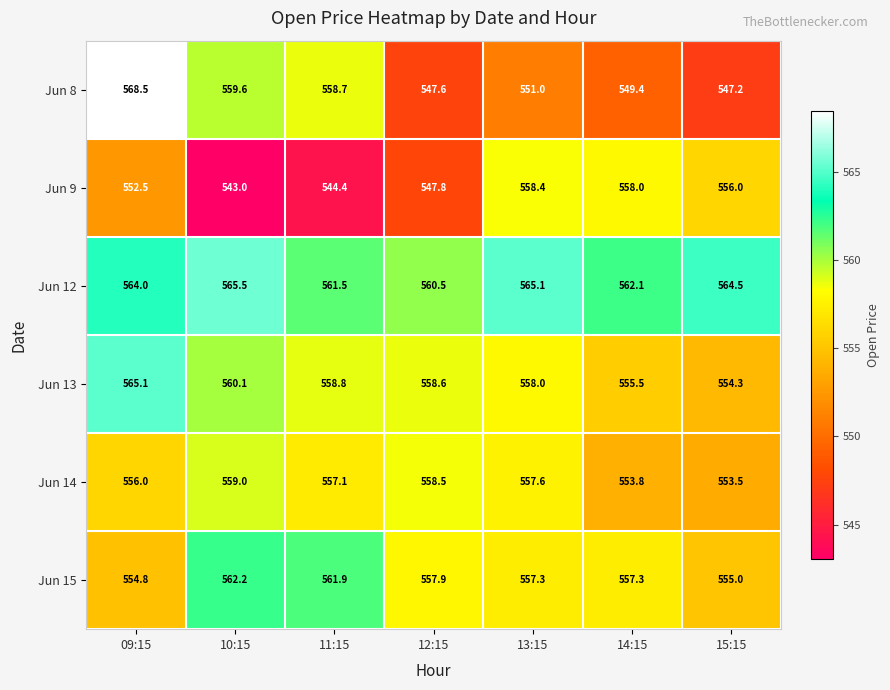

At which category is the sum across all series the highest?

09:15